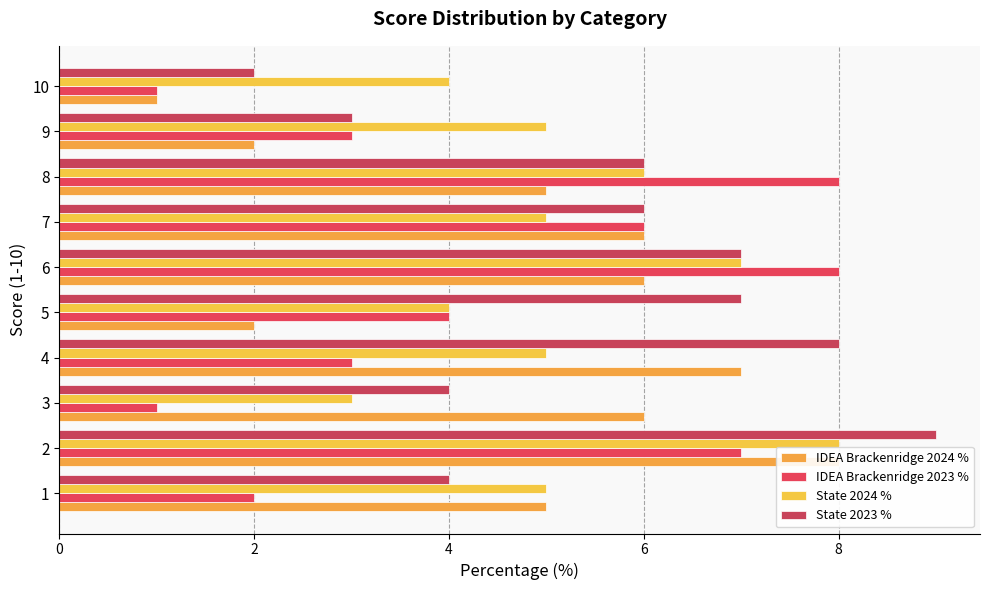

What is the difference between the second highest and minimum values in the IDEA Brackenridge 2024 % series?

6